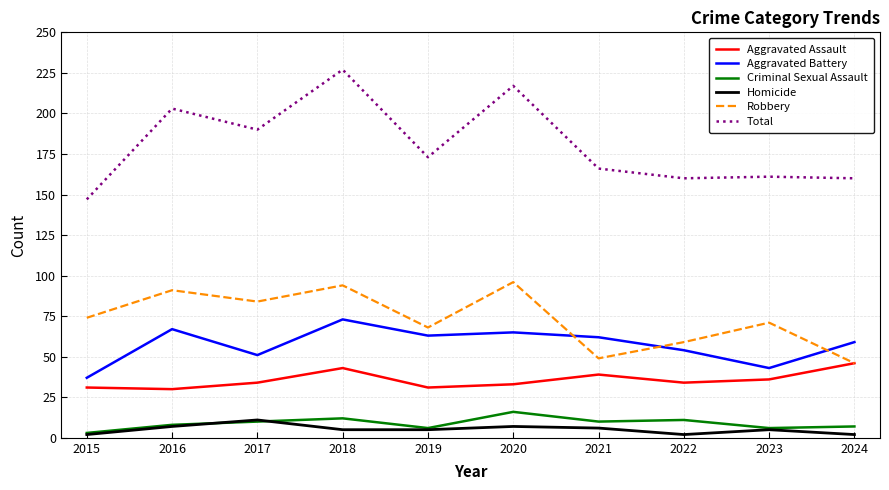

Which category has the lowest value in the Aggravated Battery series?

2015